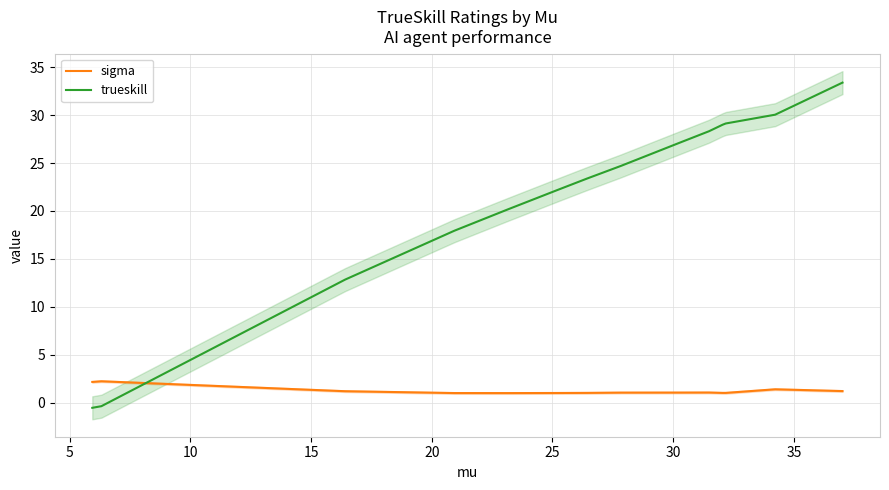

What is the value of the sigma point at the 2nd from the left?

2.2